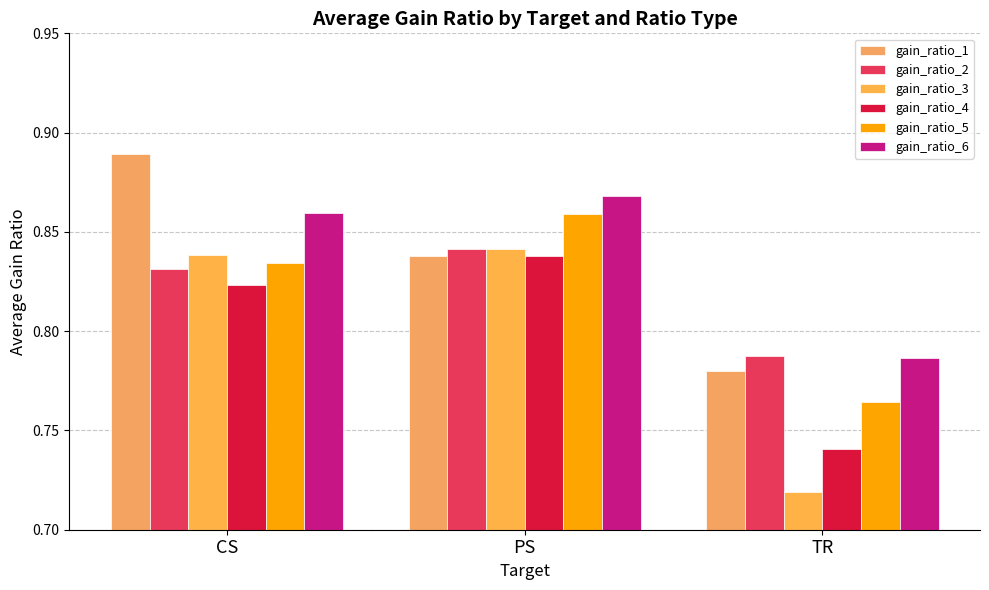

How many bars are there in total?

18